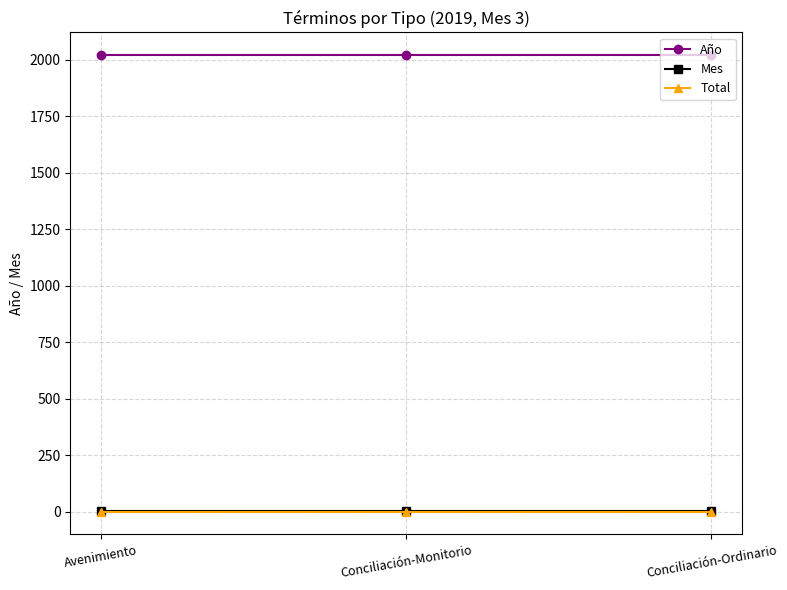

What position from the right is Avenimiento?

3